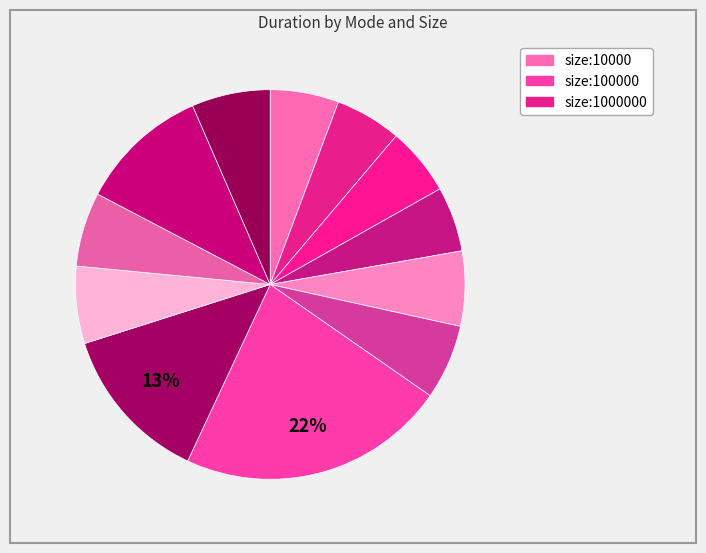

What is the smallest slice in the pie chart?

size:10000 PARALLEL_STATIC_1000